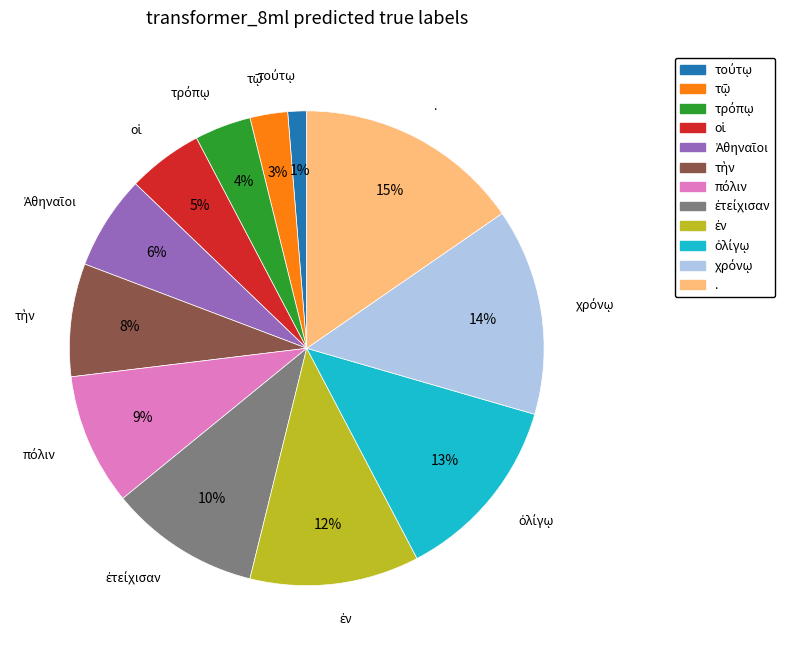

To the nearest percent, what is the average slice percentage?

8%